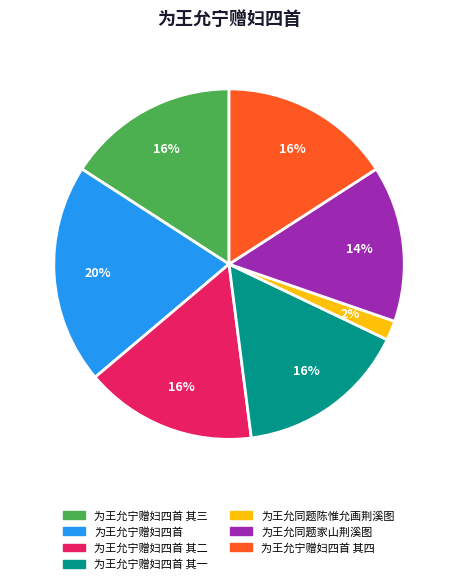

Which category has the biggest portion of the pie?

为王允宁赠妇四首